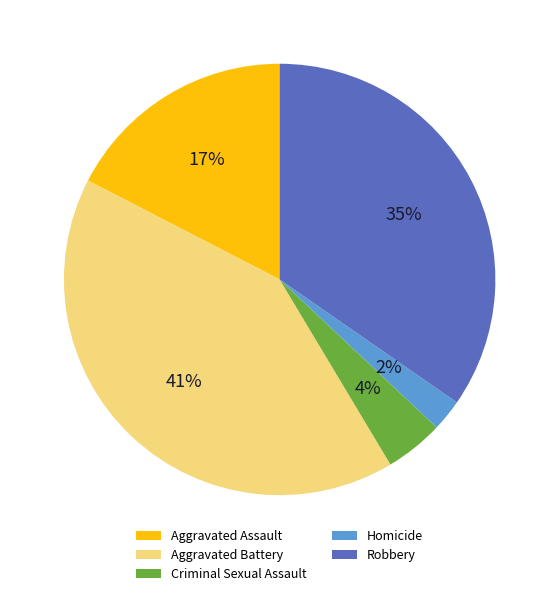

What is the smallest slice in the pie chart?

Homicide